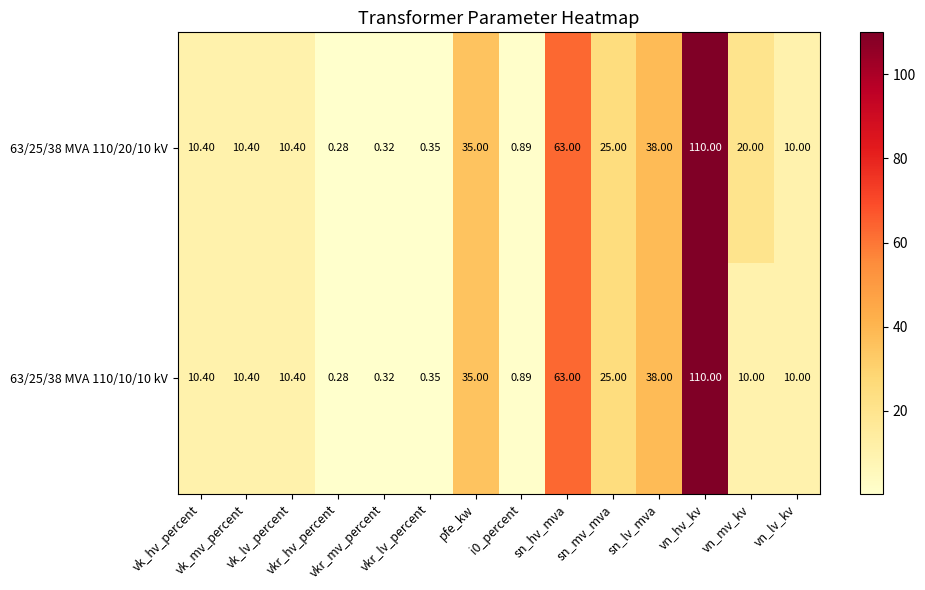

Count the number of categories in the chart.

14